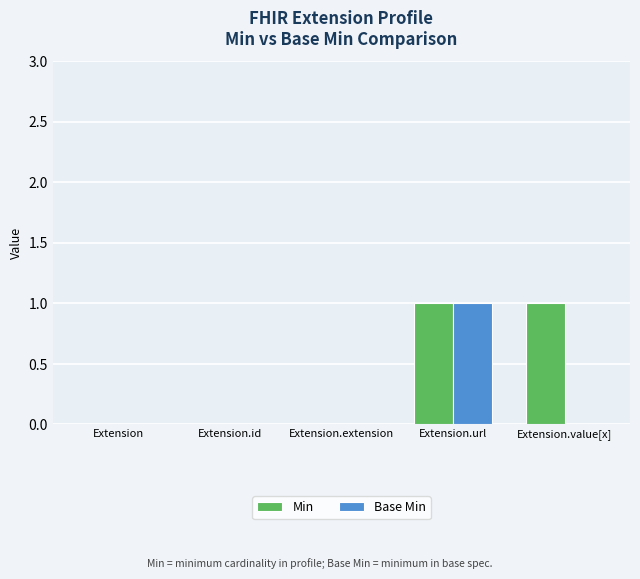

How many data points does each series have?

5